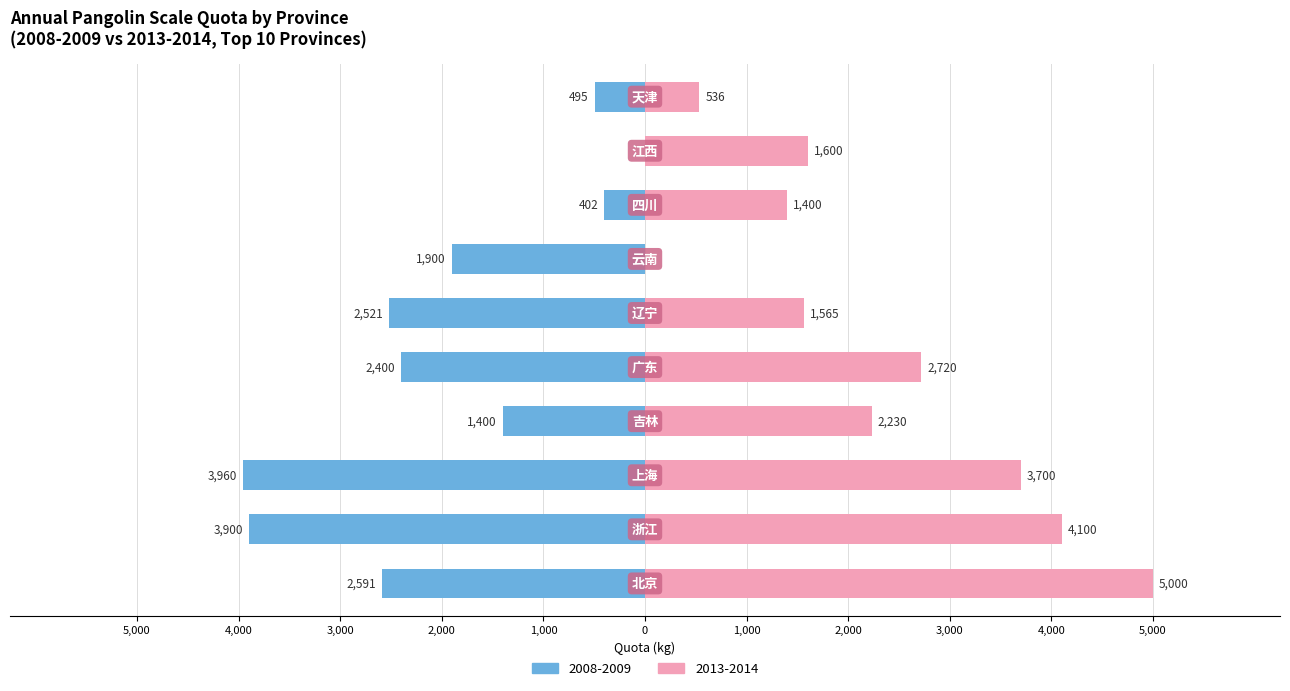

What value does the 2008-2009 series have at 云南?

-1900.0